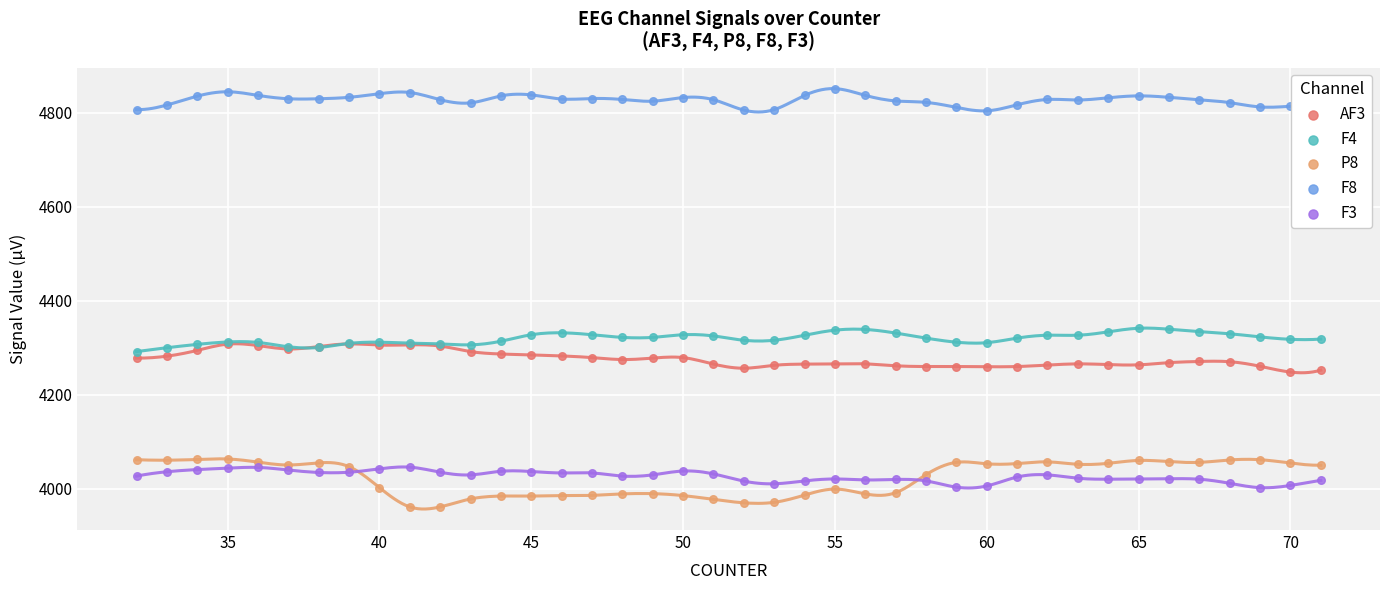

What are all the series names shown in the legend?

AF3, F4, P8, F8, F3